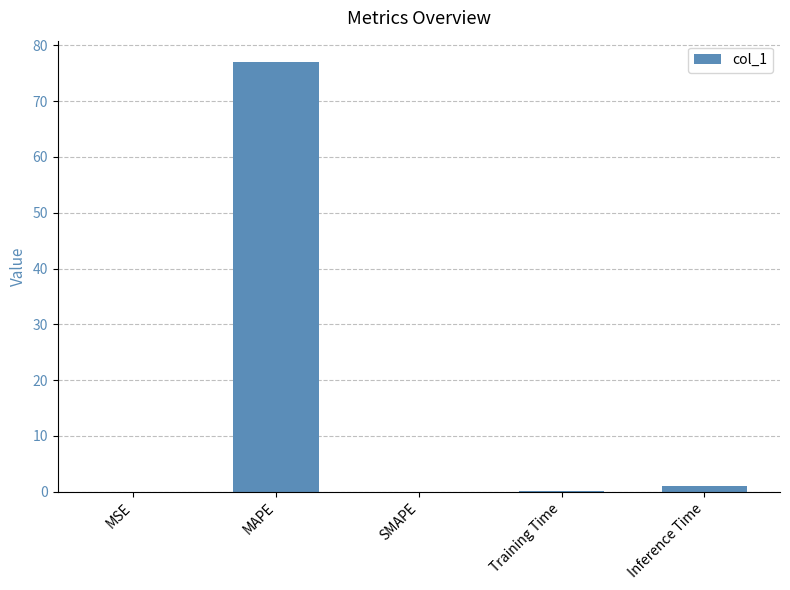

What is the sum of the values at MAPE and Inference Time?

78.0